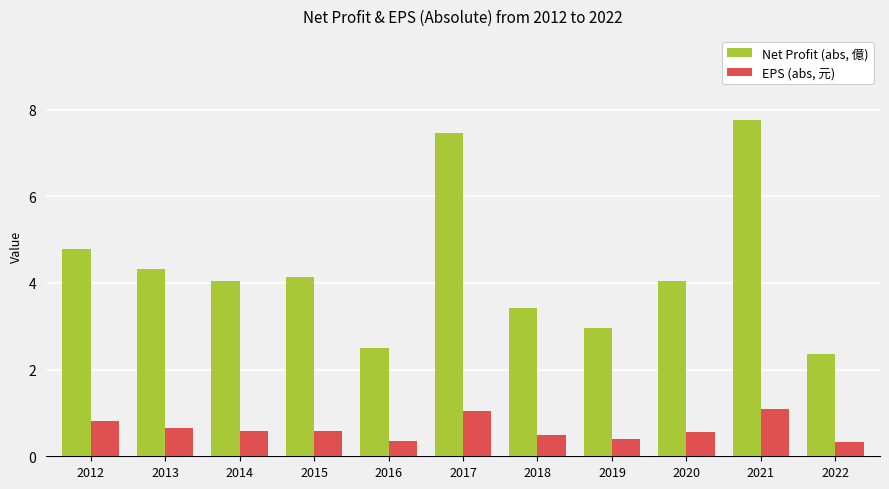

What is the smallest value displayed?

0.3